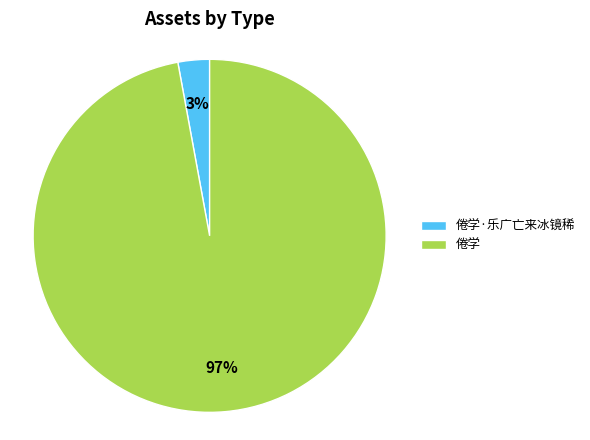

The 倦学·乐广亡来冰镜稀 slice represents 3% of the pie. True or false?

True